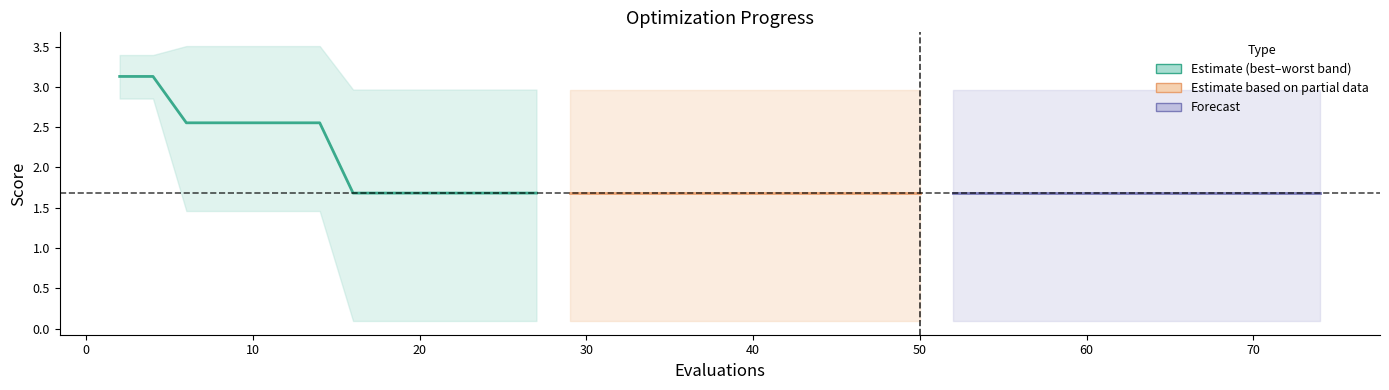

What is the lowest value of the best series?

0.1